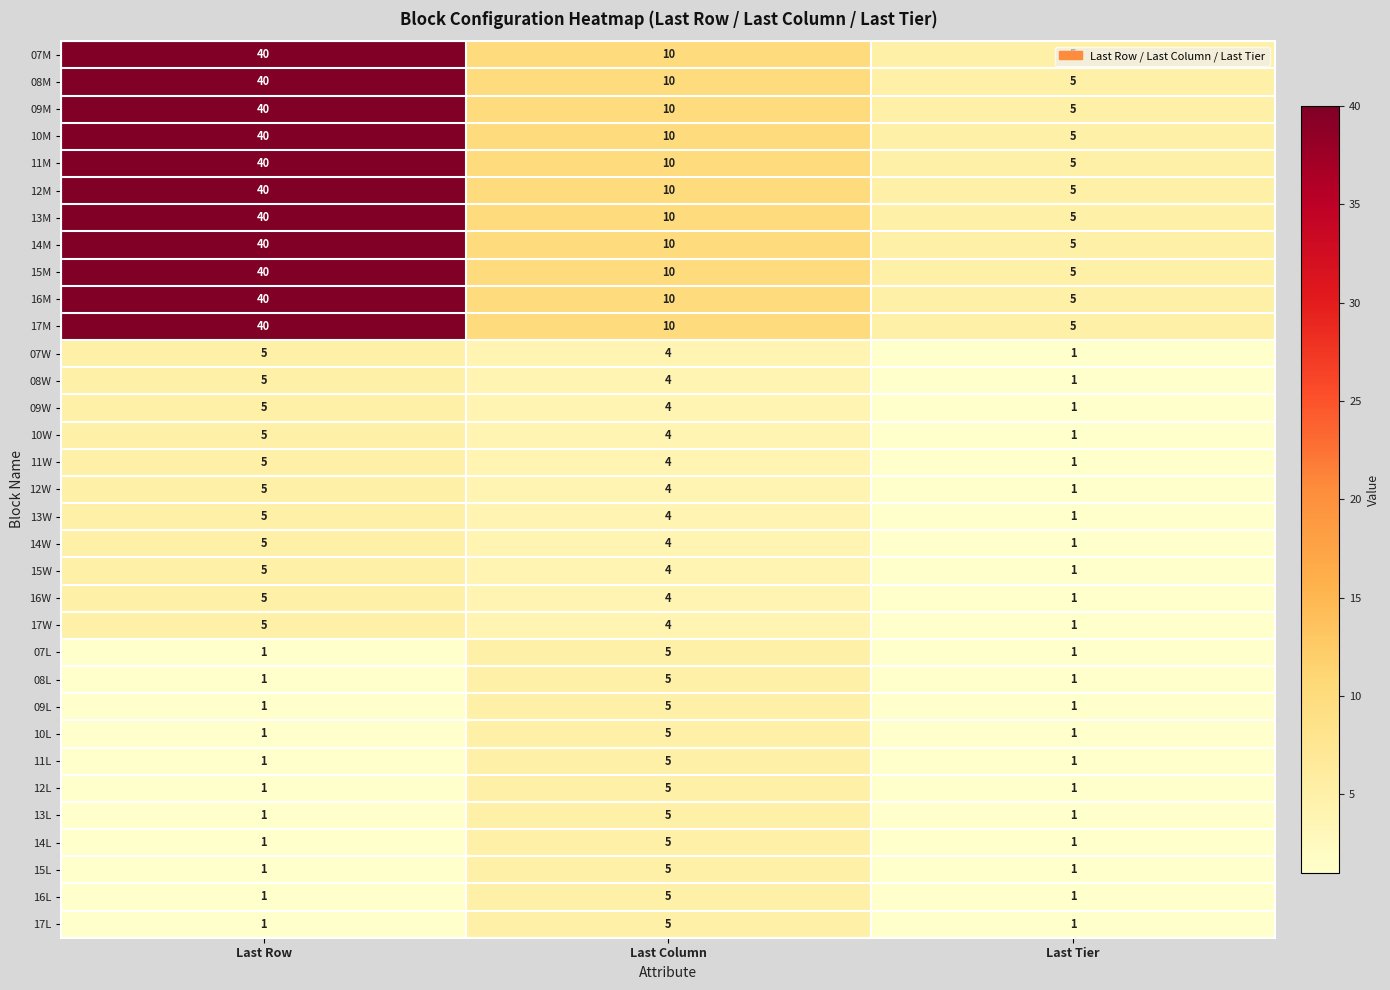

Where does the 13M series first go above 10?

Last Row